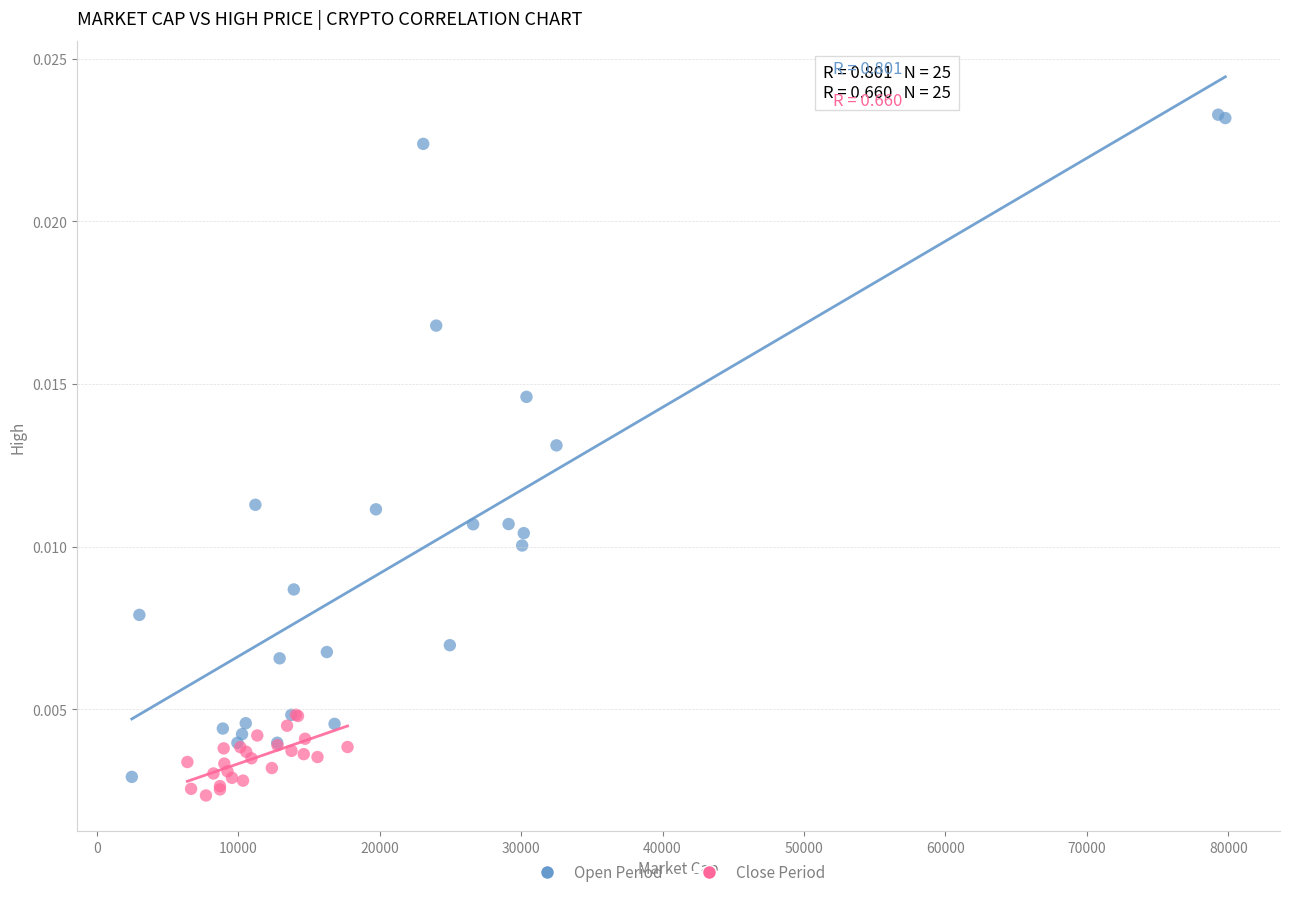

Which series has the widest spread of Y values?

Open Period